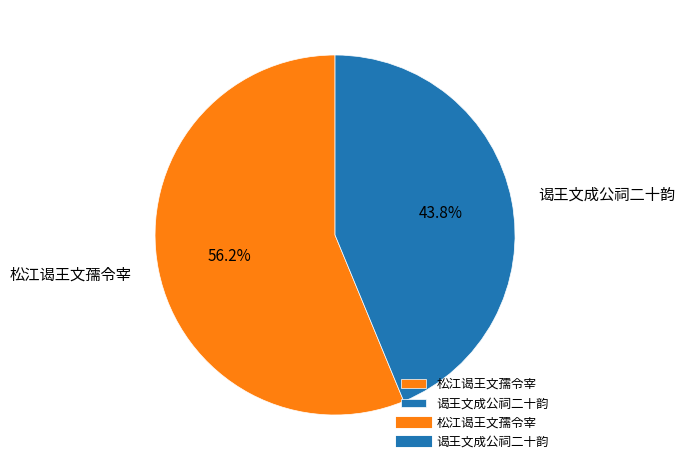

Count the number of slices in the pie.

2